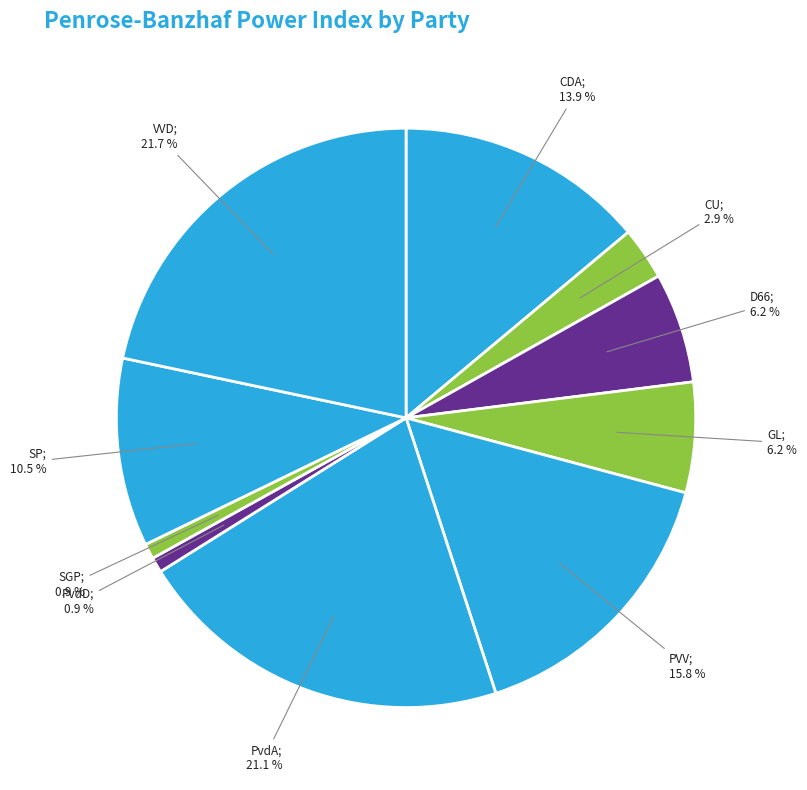

How many segments does this pie chart have?

10